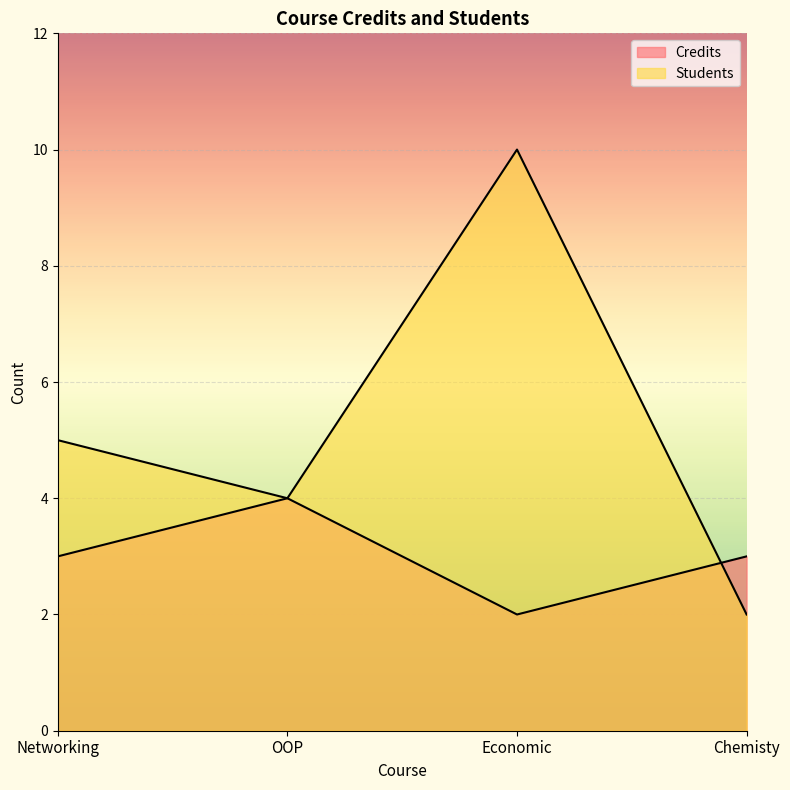

Does the chart display data point markers on the line(s)?

No